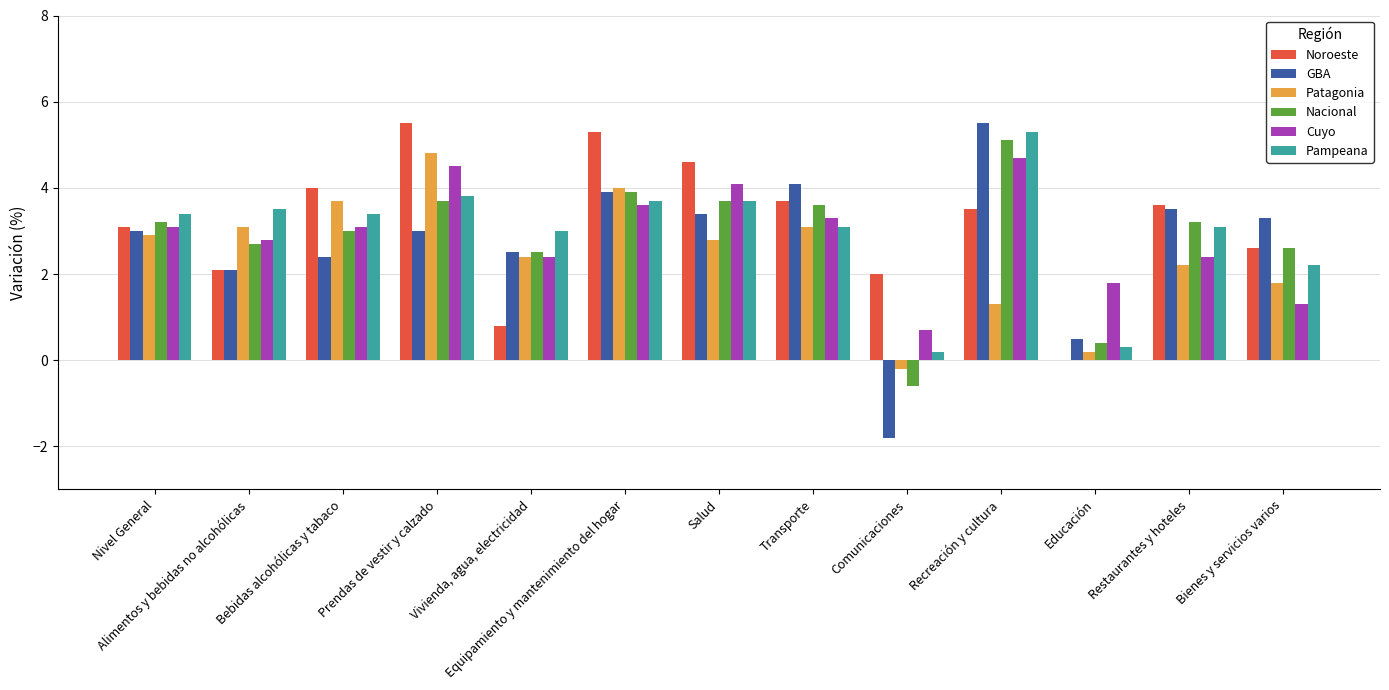

Are the bars horizontal?

No